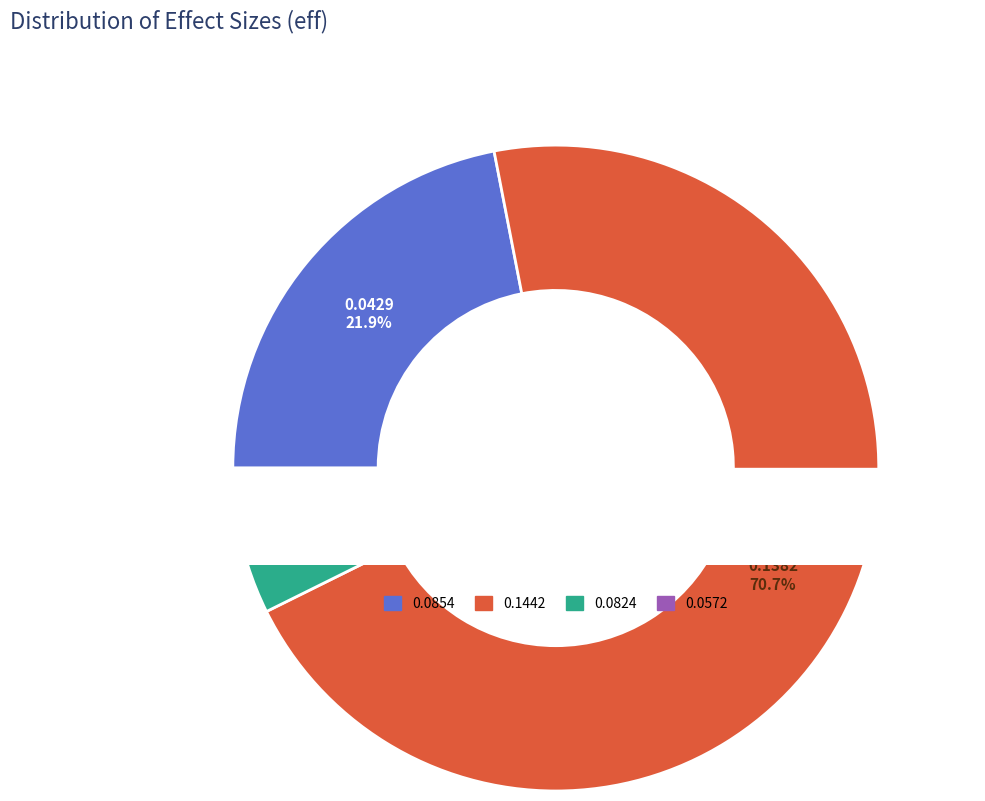

Is it true that 0.05728185841384489 is 1% of the pie?

False